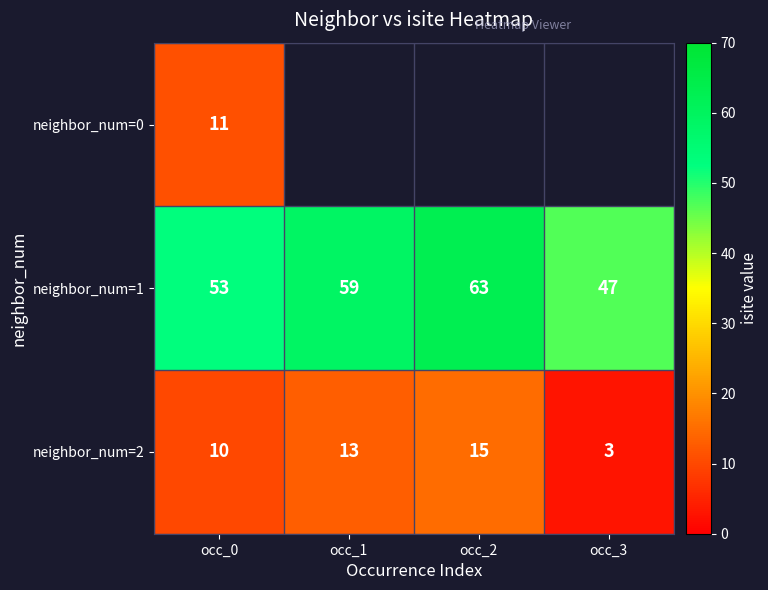

Is the value of neighbor_num=2 at occ_3 greater than the value of neighbor_num=1 at occ_0?

No